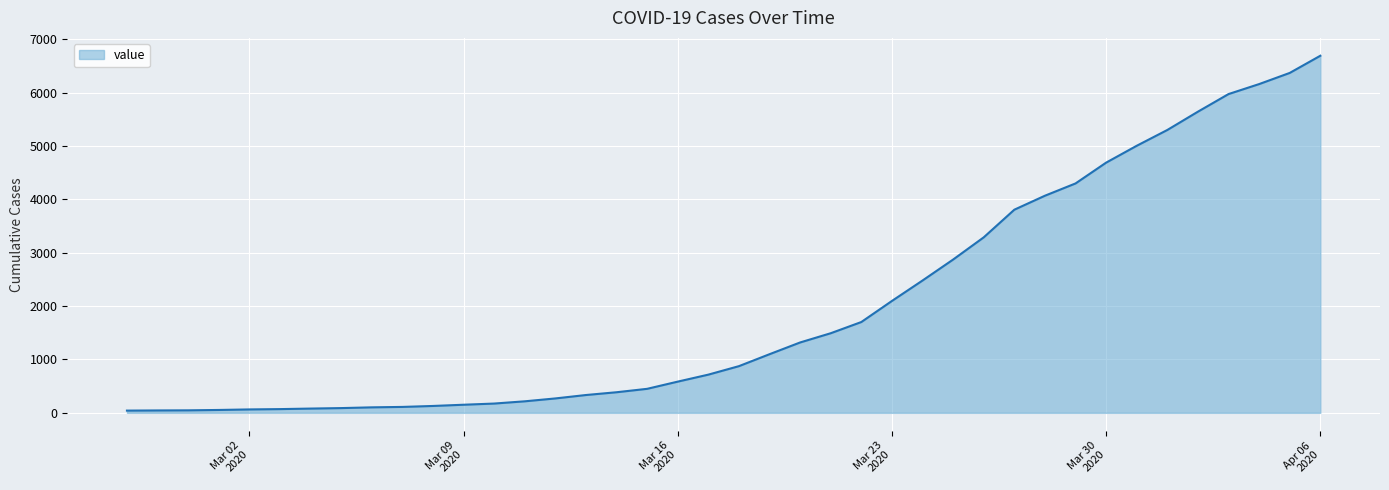

How many lines are shown in the chart?

1